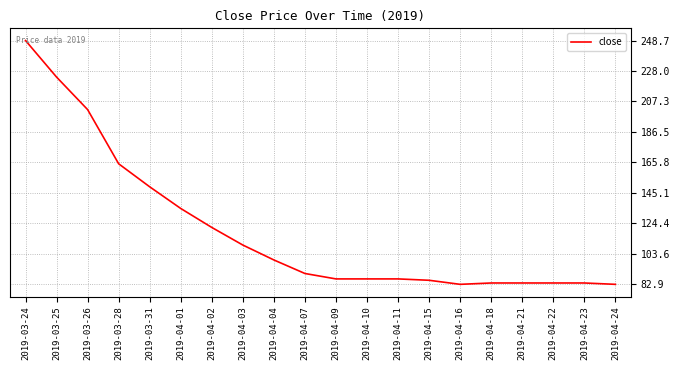

What is the maximum value shown in the chart?

248.7